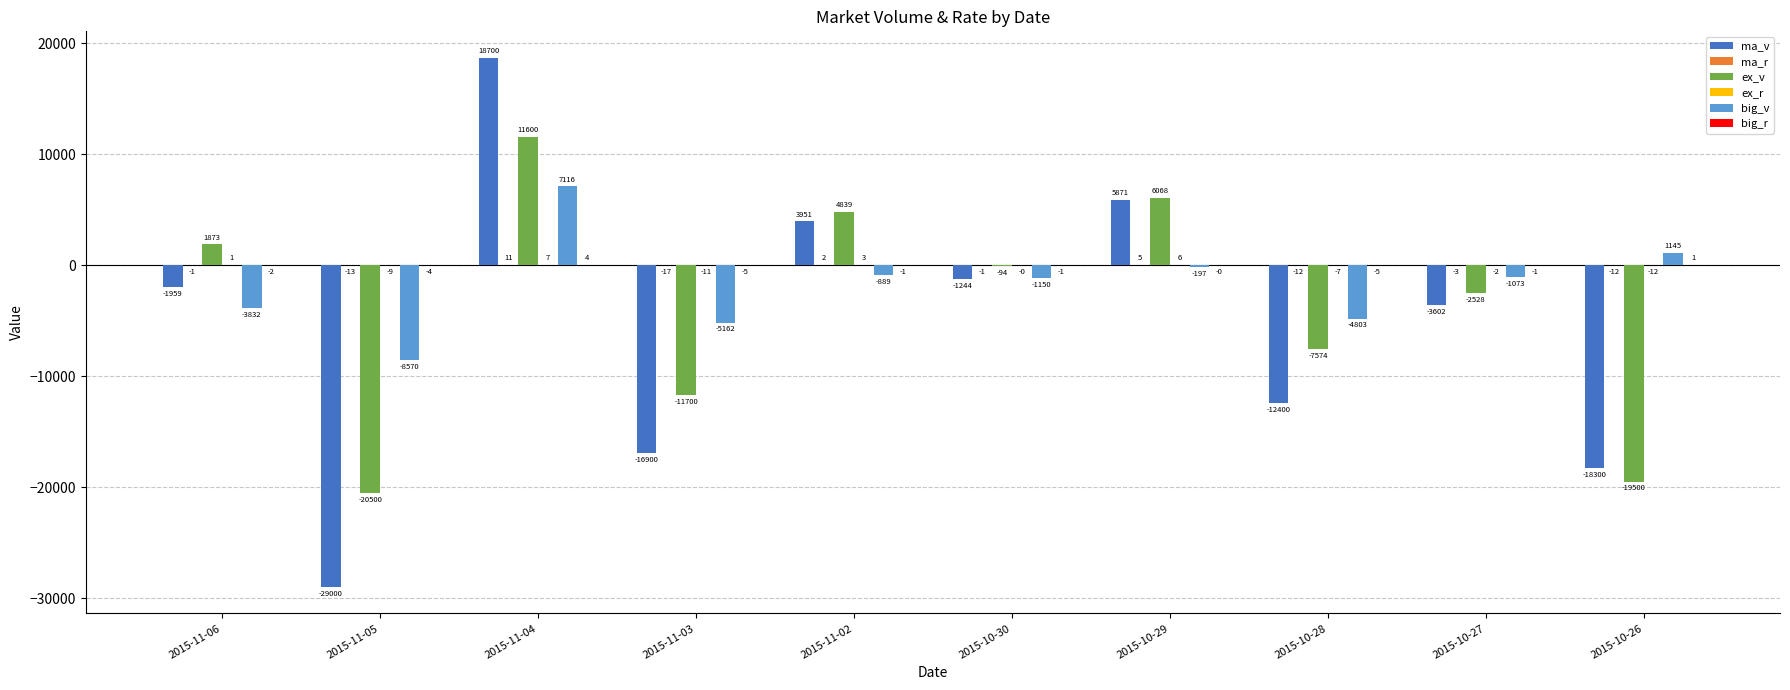

Is it true that big_v equals -3832.0 at 2015-11-06?

True